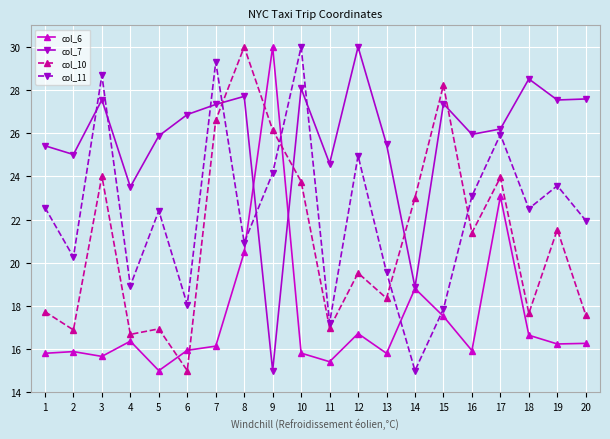

What is the spread (max minus min) of values at 2?

9.1